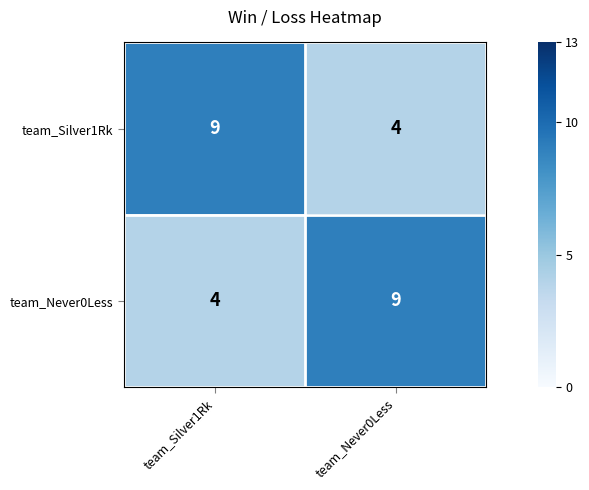

Is it true that team_Never0Less equals 9 at team_Never0Less?

True